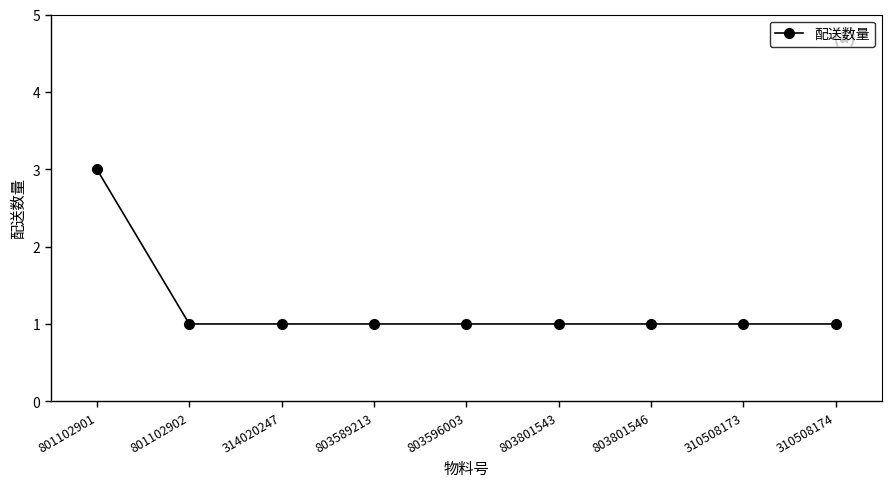

The value at 801102902 is 1. True or false?

True